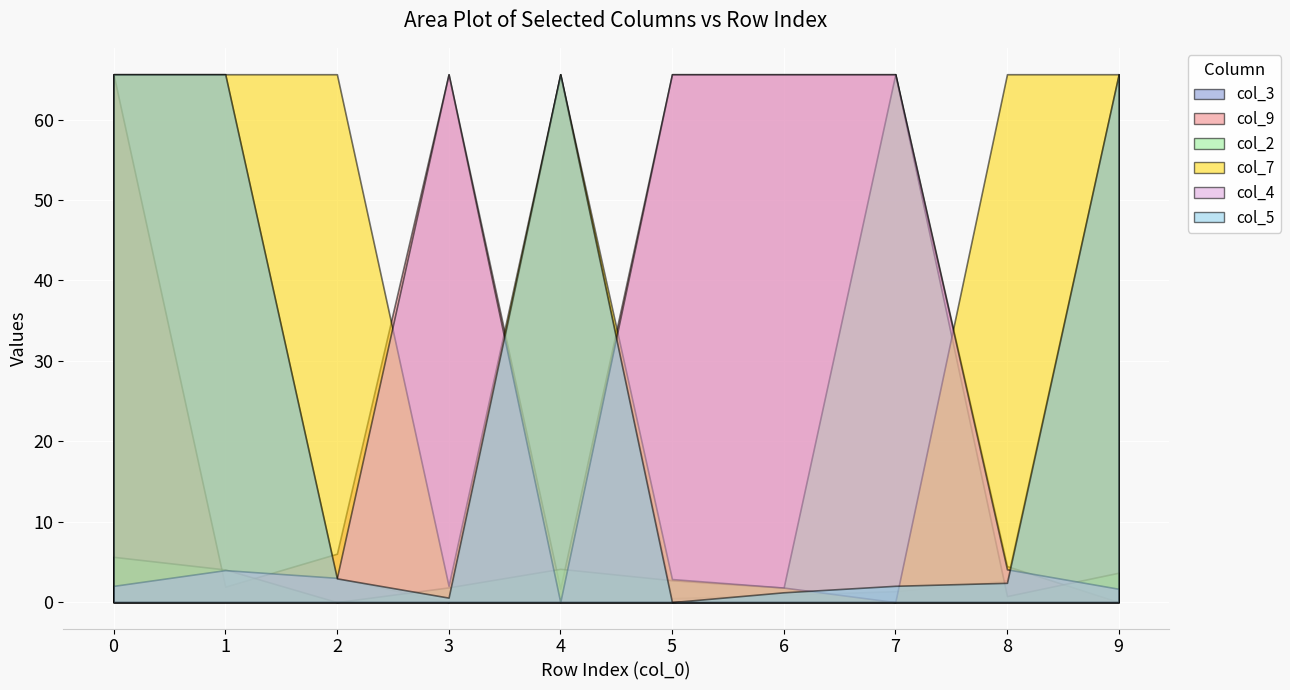

Which series has the largest total across all categories?

col_7